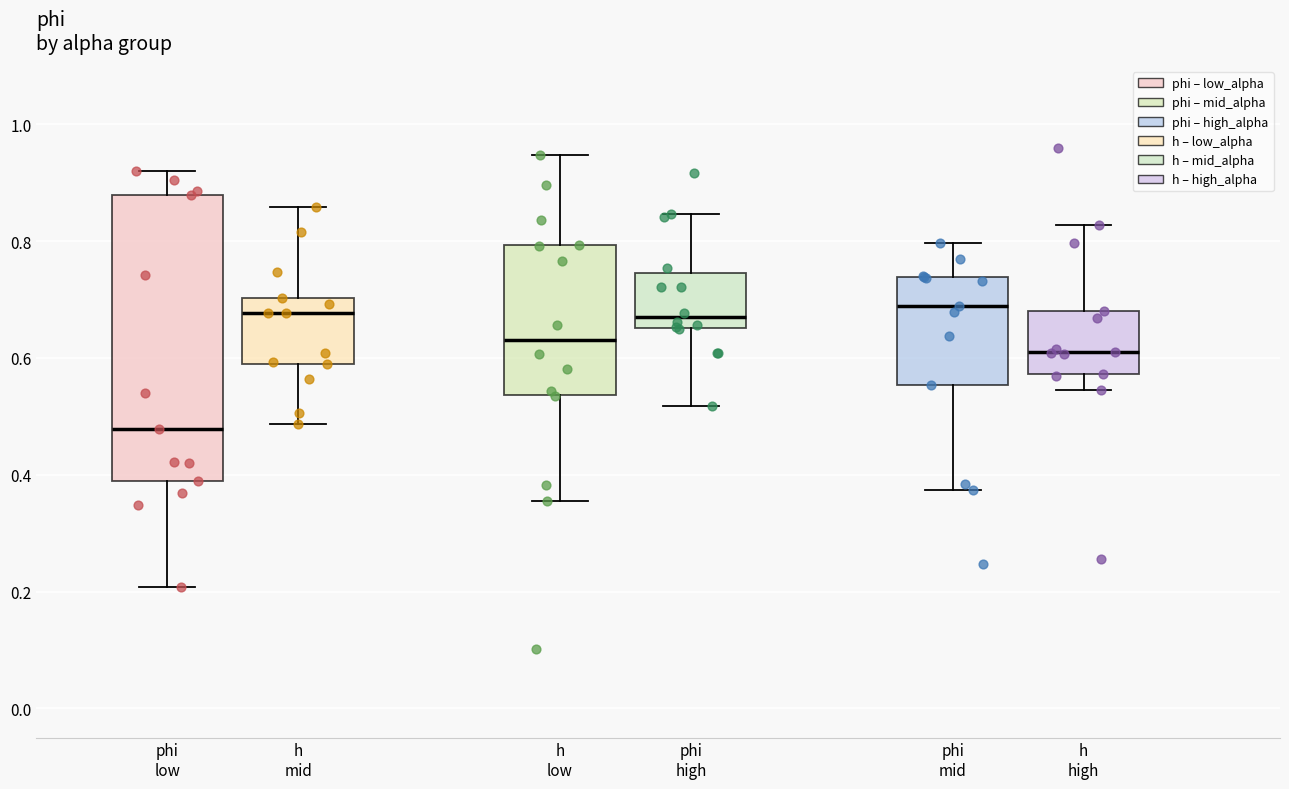

Reading left to right, transcribe this box plot: for each box, give where its median line is, the range the box spans, and where its two whiskers end, as read against the y-axis. The values are not printed on the chart, so give them approximately, as read against the axis.

phi low: median 0.48, box 0.38 to 0.88, whiskers 0.20 to 0.92
h mid: median 0.68, box 0.58 to 0.70, whiskers 0.48 to 0.86
h low: median 0.64, box 0.54 to 0.80, whiskers 0.36 to 0.94
phi high: median 0.66 (just above the box's lower edge), box 0.66 to 0.74, whiskers 0.52 to 0.84
phi mid: median 0.68, box 0.56 to 0.74, whiskers 0.38 to 0.80
h high: median 0.60, box 0.58 to 0.68, whiskers 0.54 to 0.82